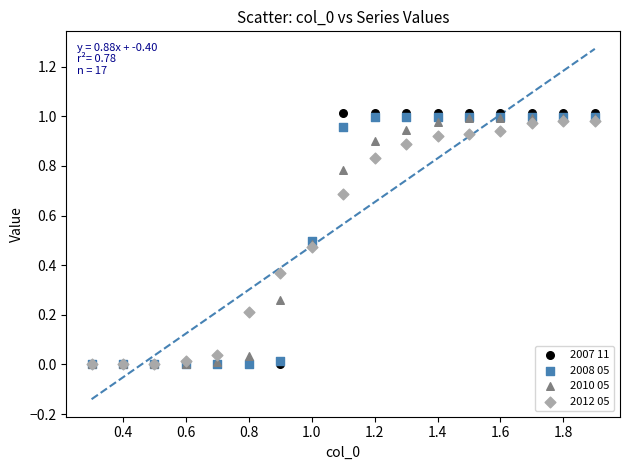

Which series reaches the maximum Y coordinate?

2007 11